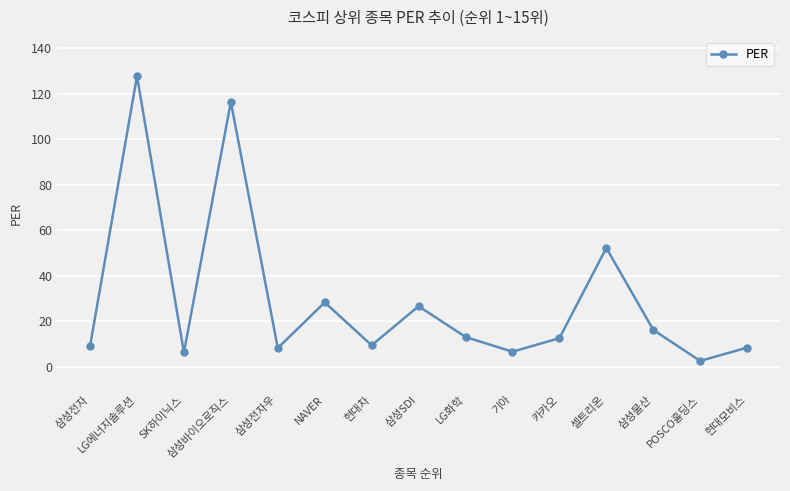

What is the sum of all values?

445.0